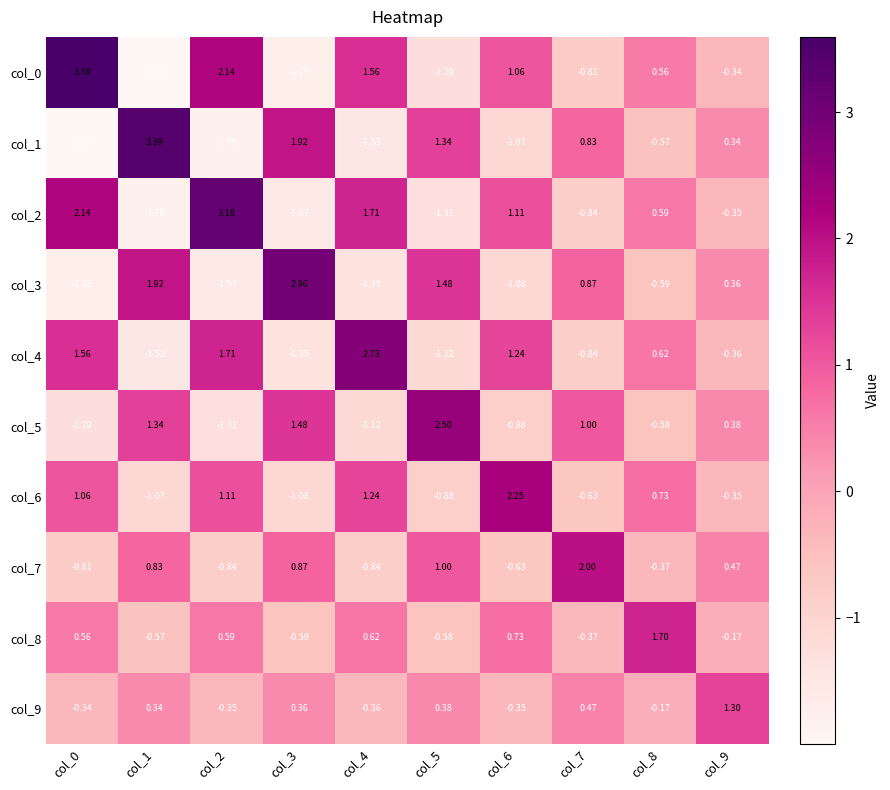

How many positive values does the col_7 series have?

5